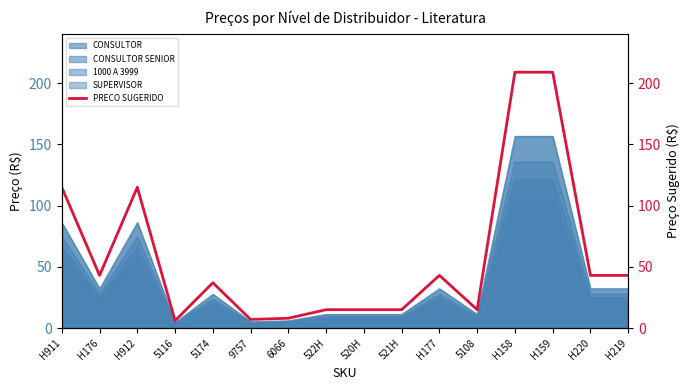

At which category does the chart reach its minimum across all series?

5116